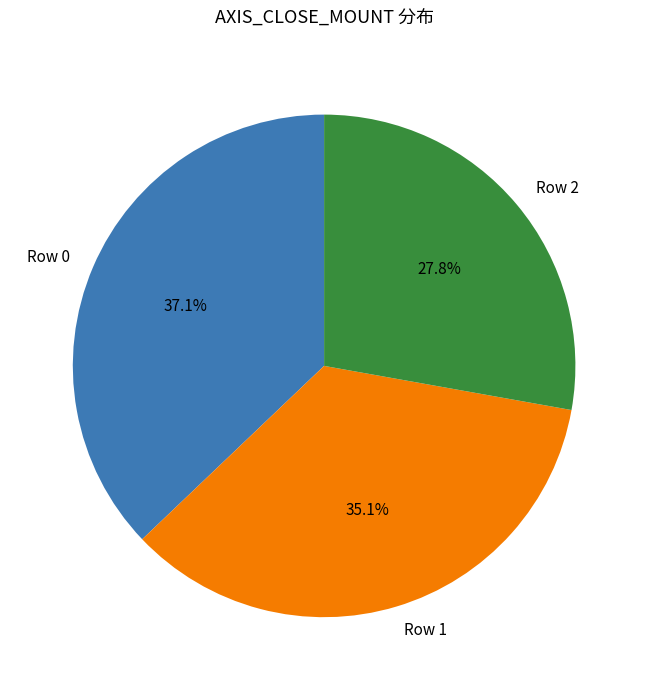

To the nearest percent, what is the average slice percentage?

33%